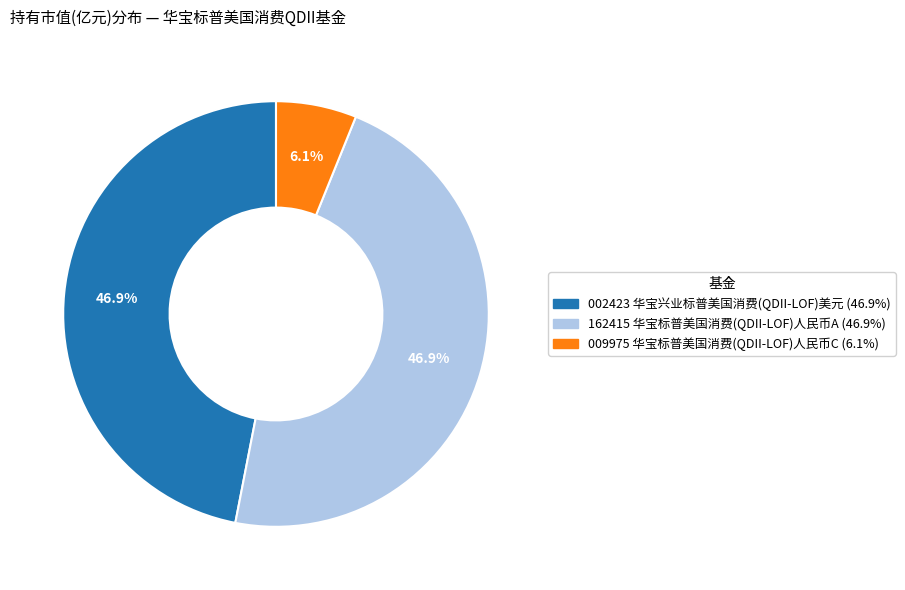

Is there a majority slice in this chart?

No